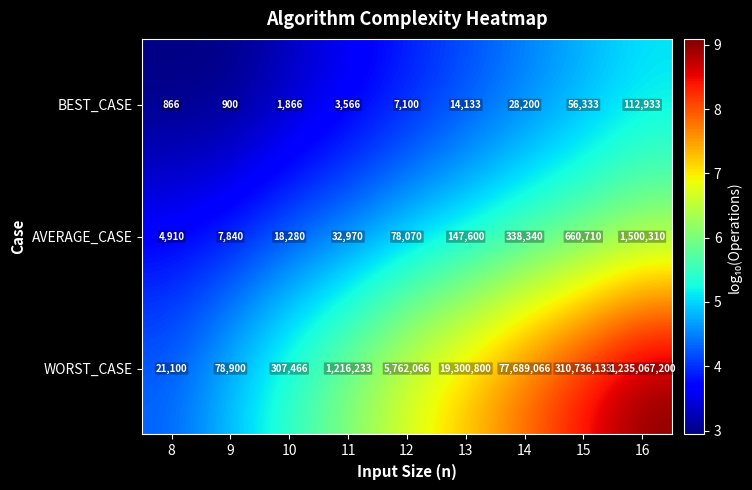

Is the value of AVERAGE_CASE at 14 greater than the value of BEST_CASE at 14?

Yes